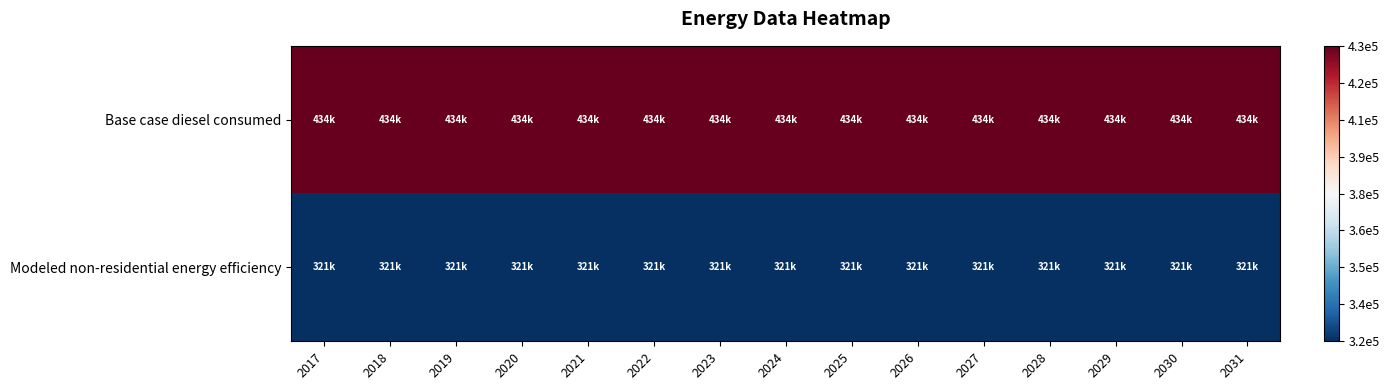

List the series in order of their overall mean, highest first.

Base case diesel consumed, Modeled non-residential energy efficiency